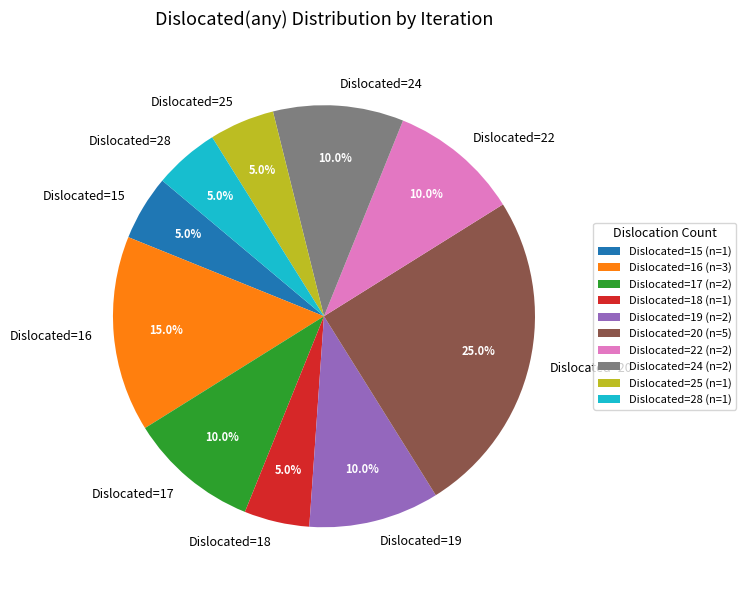

Which has a higher value, Dislocated=16 or Dislocated=15?

Dislocated=16